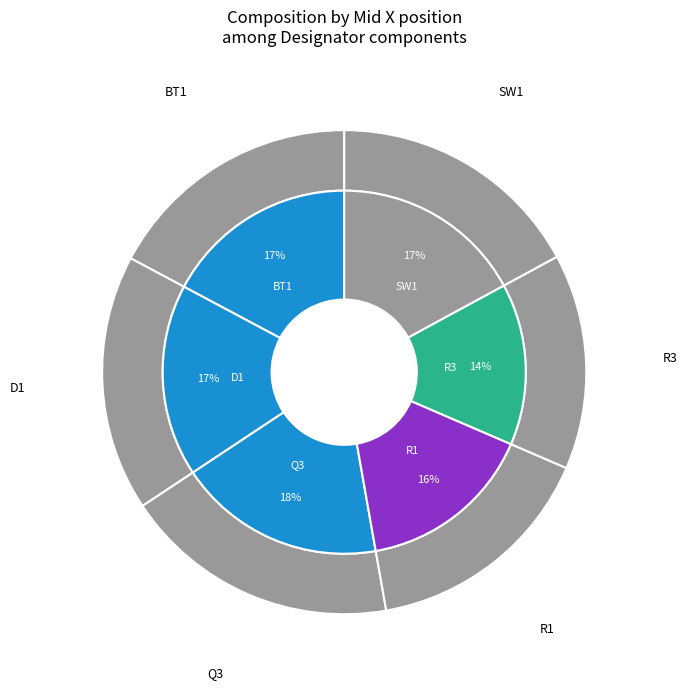

Do R3 and D1 together represent more than half of the pie?

No